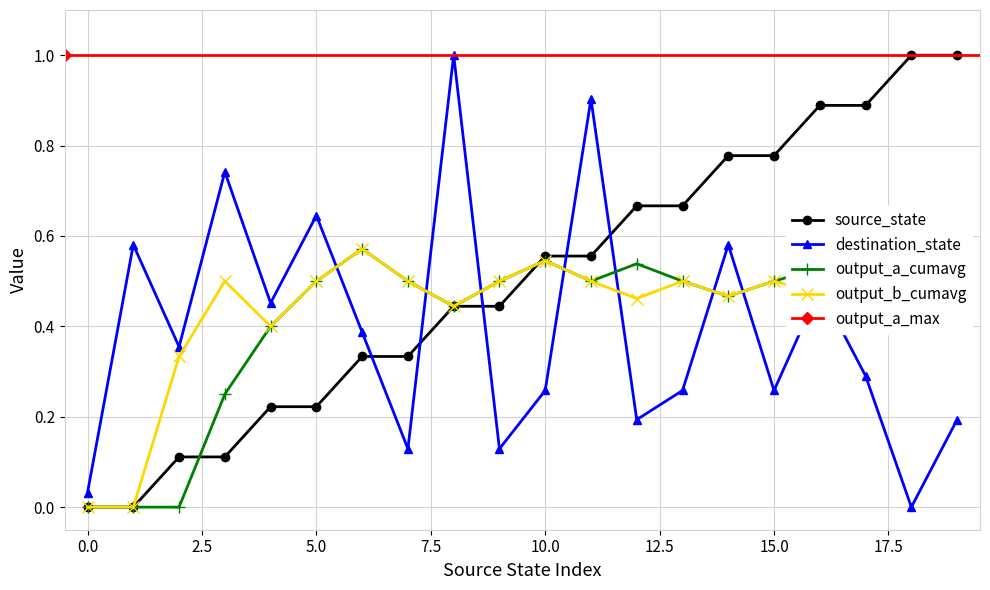

What is the difference between the source_state values at 5 and 13?

0.4